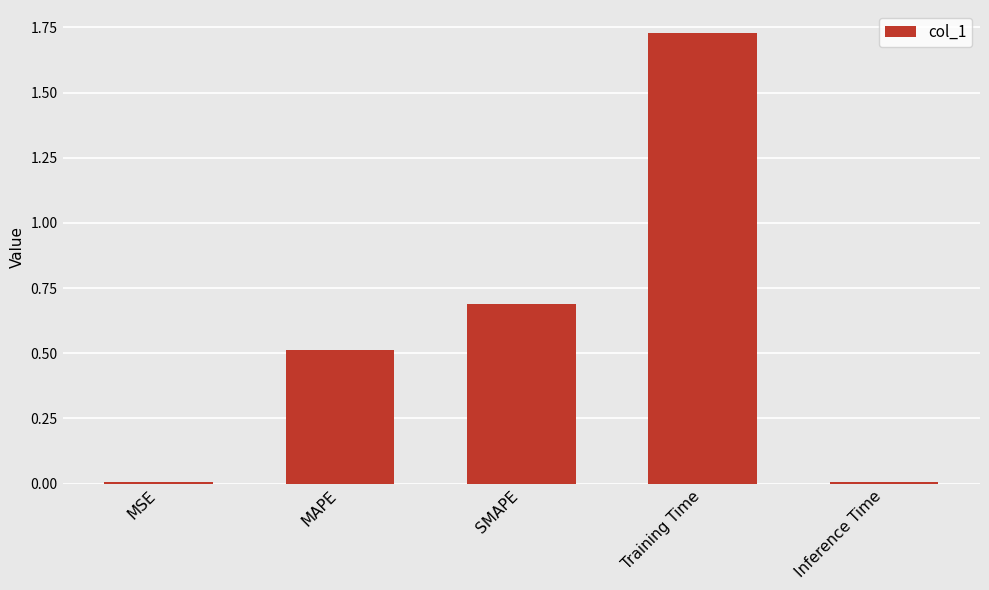

True or false: the data shows 0.7 at SMAPE.

True